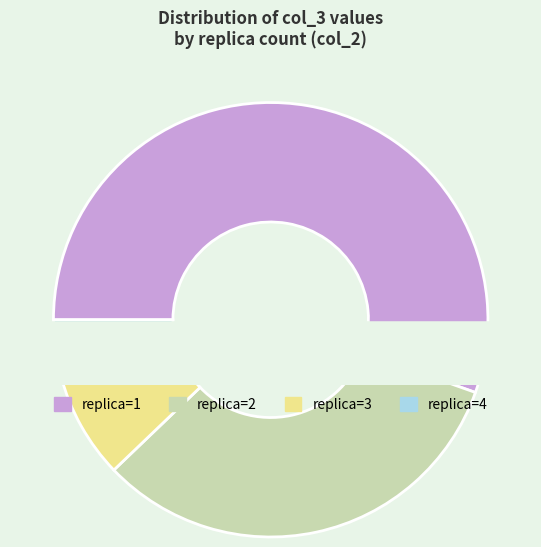

What portion of the pie excludes 3?

84.2%